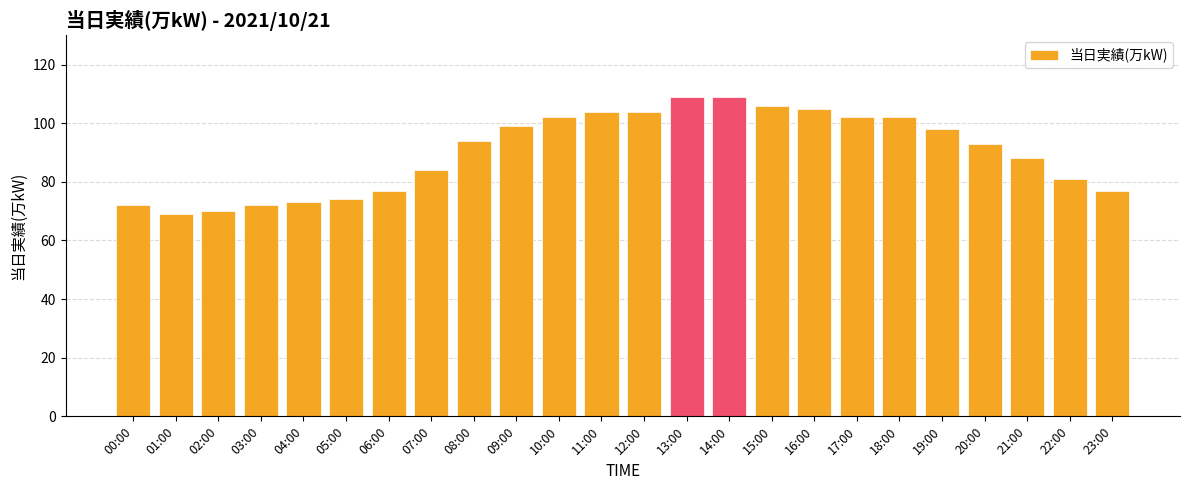

What is the sum of the values at 20:00 and 21:00?

181